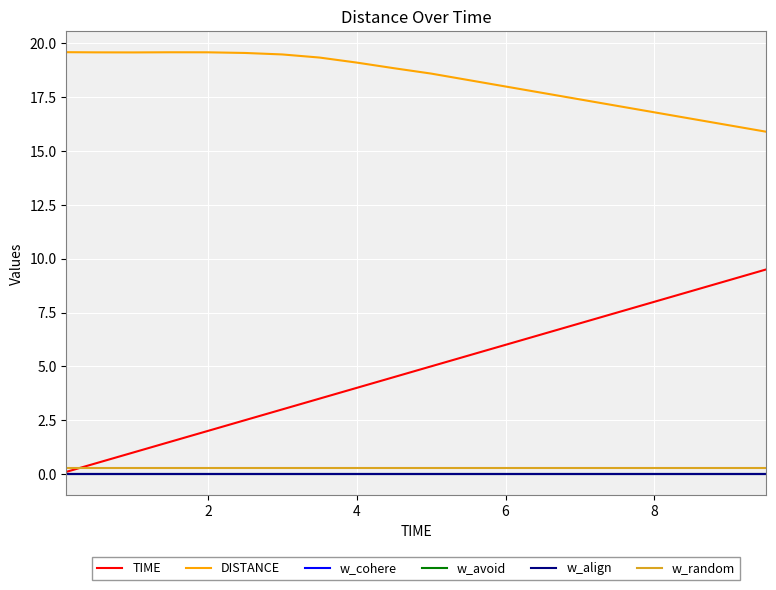

Reading right to left, extract all data points from this chart.

TIME: 9.5	9.0	8.5	8.0	7.5	7.0	6.5	6.0	5.5	5.0	4.5	4.0	3.5	3.0	2.5	2.0	1.5	1.0	0.5	0.1
DISTANCE: 15.9	16.2	16.5	16.8	17.1	17.4	17.7	18.0	18.3	18.6	18.9	19.1	19.3	19.5	19.6	19.6	19.6	19.6	19.6	19.6
w_cohere: 0.0	0.0	0.0	0.0	0.0	0.0	0.0	0.0	0.0	0.0	0.0	0.0	0.0	0.0	0.0	0.0	0.0	0.0	0.0	0.0
w_avoid: 0.0	0.0	0.0	0.0	0.0	0.0	0.0	0.0	0.0	0.0	0.0	0.0	0.0	0.0	0.0	0.0	0.0	0.0	0.0	0.0
w_align: 0.0	0.0	0.0	0.0	0.0	0.0	0.0	0.0	0.0	0.0	0.0	0.0	0.0	0.0	0.0	0.0	0.0	0.0	0.0	0.0
w_random: 0.3	0.3	0.3	0.3	0.3	0.3	0.3	0.3	0.3	0.3	0.3	0.3	0.3	0.3	0.3	0.3	0.3	0.3	0.3	0.3